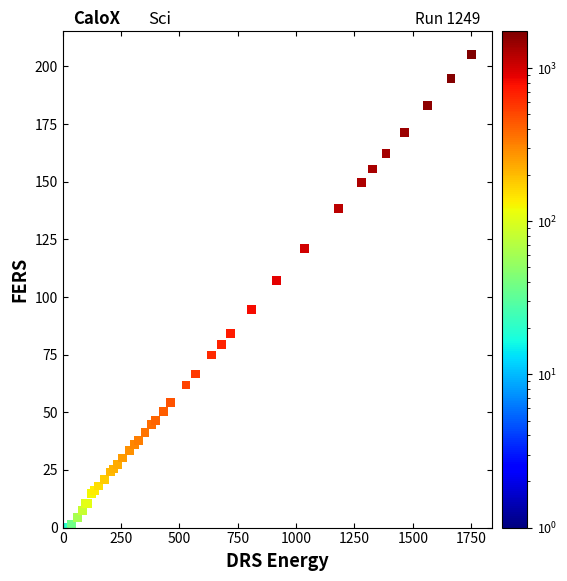

What Y value in the scatter plot is closest to 102?

107.1